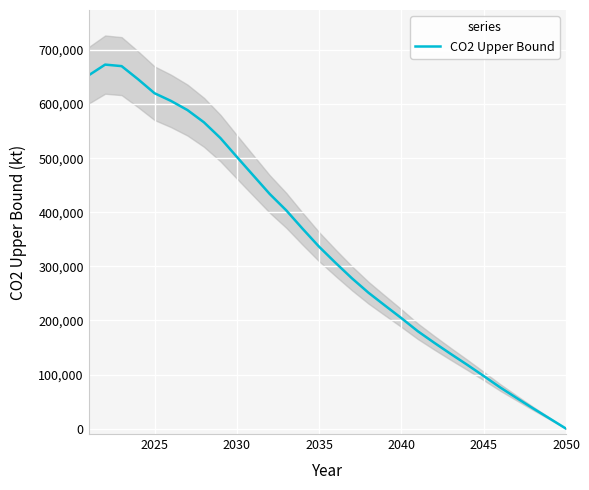

What is the maximum value for CO2 Upper Bound?

672924.5